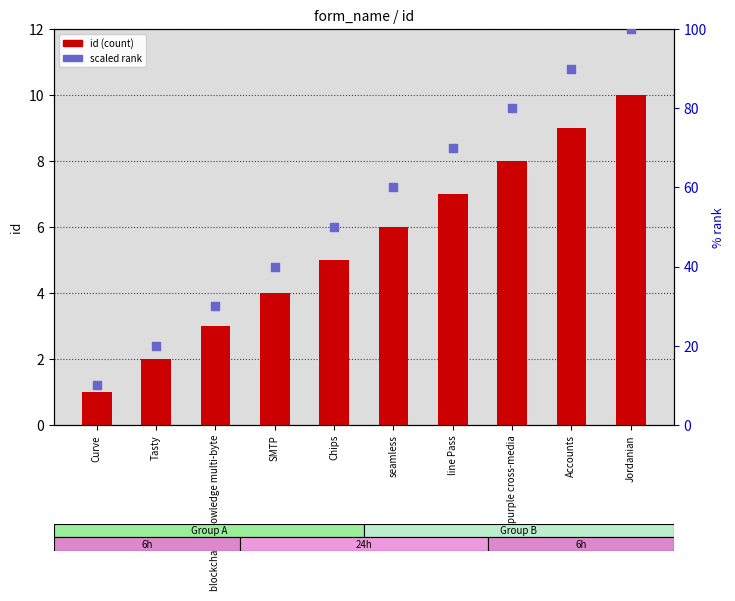

Is the value of id (count) at Accounts greater than the value of scaled rank at blockchains knowledge multi-byte?

No